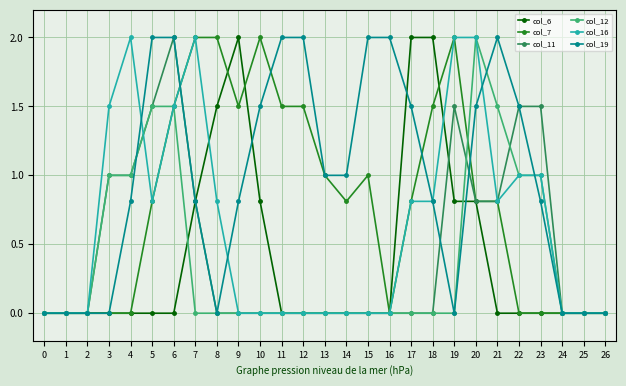

What is the spread (max minus min) of values at 15?

2.0